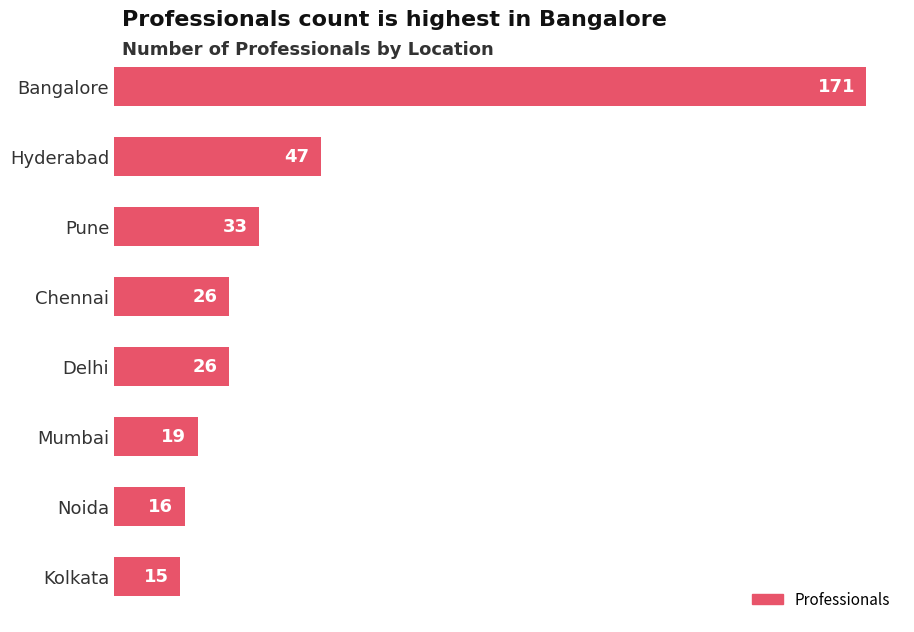

How many data points does each series have?

8